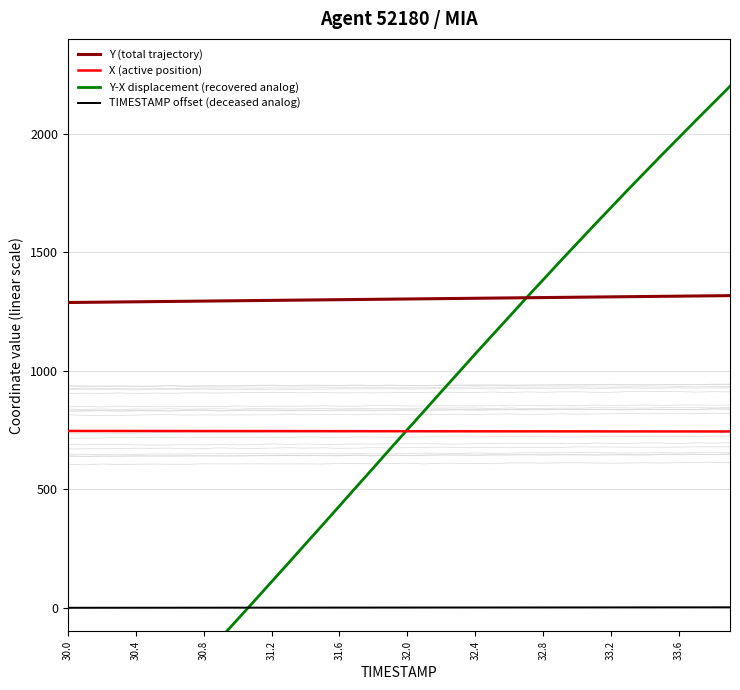

Reading left to right, transcribe all the data shown in this chart.

Y (total trajectory): 1287.8	1288.6	1289.3	1290.1	1290.8	1291.6	1292.3	1293.1	1293.8	1294.5	1295.3	1296.0	1296.8	1297.5	1298.3	1299.0	1299.8	1300.5	1301.2	1302.0	1302.7	1303.5	1304.2	1305.0	1305.7	1306.5	1307.2	1308.0	1308.7	1309.4	1310.2	1310.9	1311.7	1312.4	1313.2	1313.9	1314.7	1315.4	1316.1	1316.9
X (active position): 746.0	746.0	745.9	745.9	745.8	745.8	745.7	745.7	745.6	745.6	745.5	745.4	745.4	745.3	745.2	745.2	745.1	745.0	745.0	744.9	744.8	744.8	744.7	744.6	744.6	744.5	744.4	744.4	744.3	744.2	744.2	744.1	744.1	744.0	744.0	743.9	743.9	743.8	743.8	743.8
Y-X displacement (recovered analog): -800.0	-729.5	-657.1	-584.5	-510.0	-435.3	-359.1	-282.9	-205.3	-127.7	-48.7	30.0	109.7	189.1	269.5	349.2	429.6	510.4	590.5	671.6	751.7	831.4	911.8	991.1	1071.2	1149.9	1228.2	1306.9	1384.1	1461.7	1537.9	1614.1	1689.2	1764.4	1838.1	1911.8	1984.1	2056.8	2128.4	2200.0
TIMESTAMP offset (deceased analog): 0.0	0.1	0.1	0.2	0.2	0.2	0.3	0.3	0.4	0.4	0.5	0.6	0.6	0.7	0.7	0.8	0.8	0.8	0.9	0.9	1.0	1.1	1.1	1.1	1.2	1.2	1.3	1.4	1.4	1.4	1.5	1.6	1.6	1.6	1.7	1.8	1.8	1.9	1.9	1.9